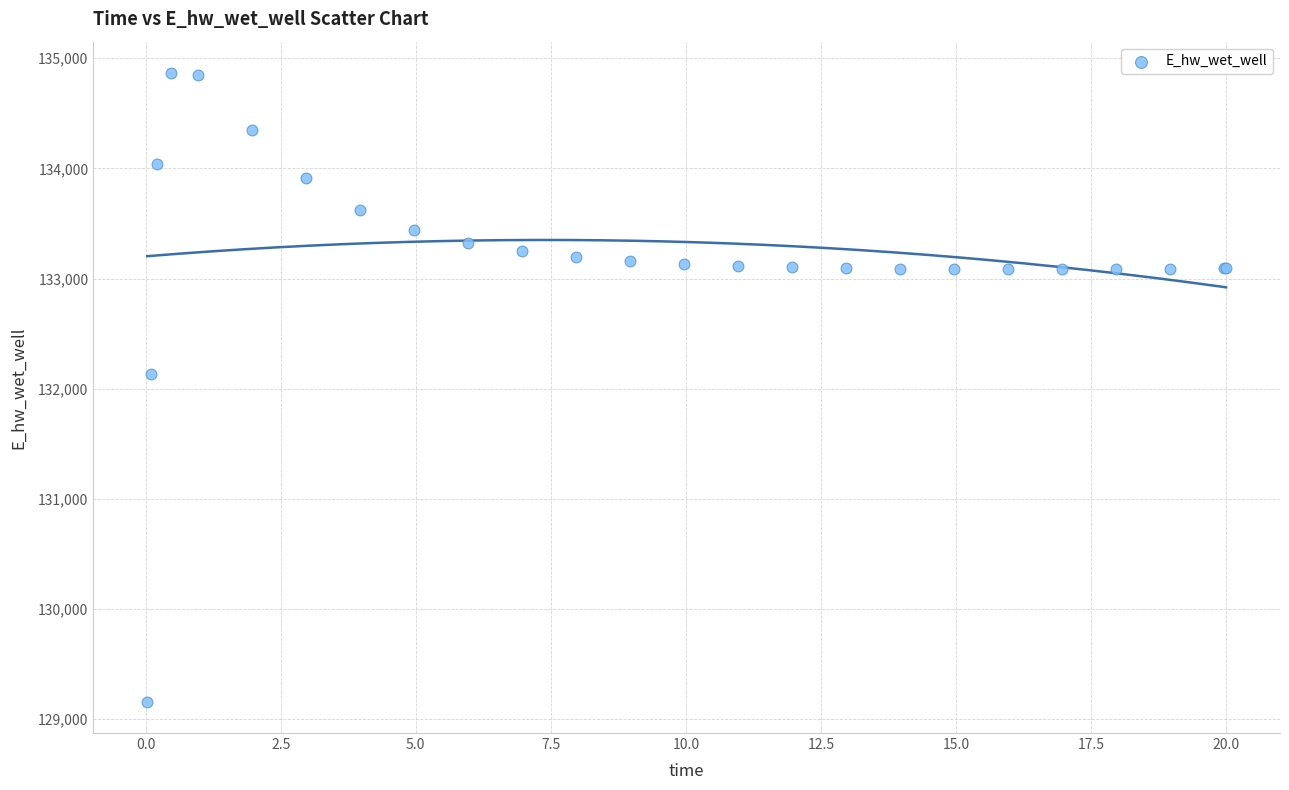

What Y value in the scatter plot is closest to 132012?

132136.6